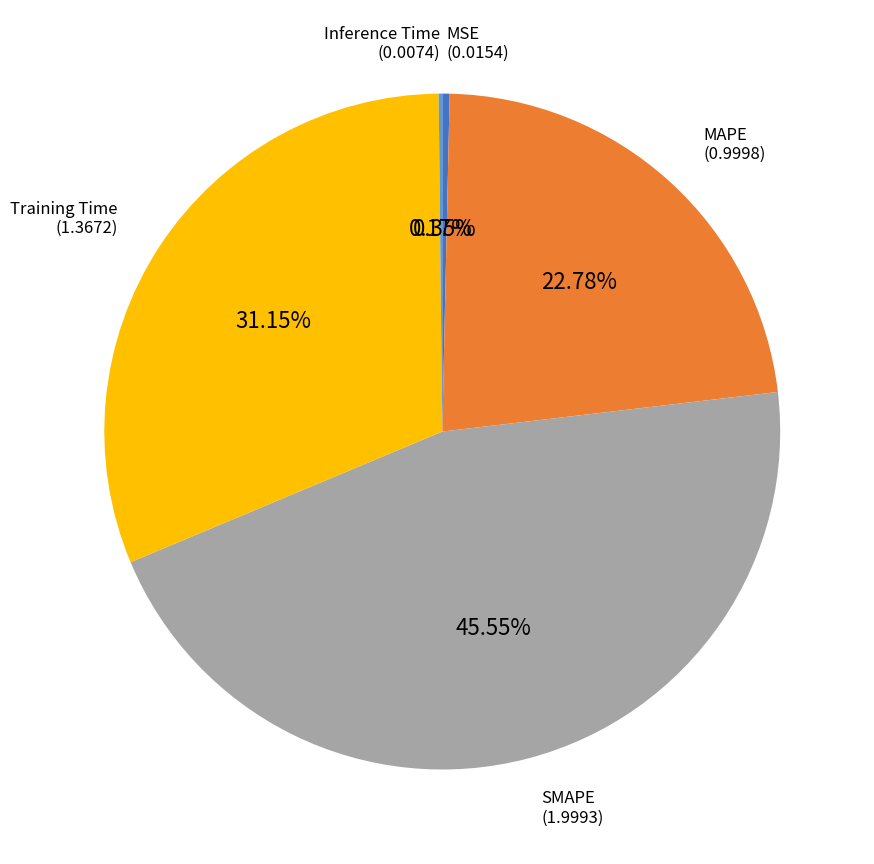

Does any single category account for the majority?

No